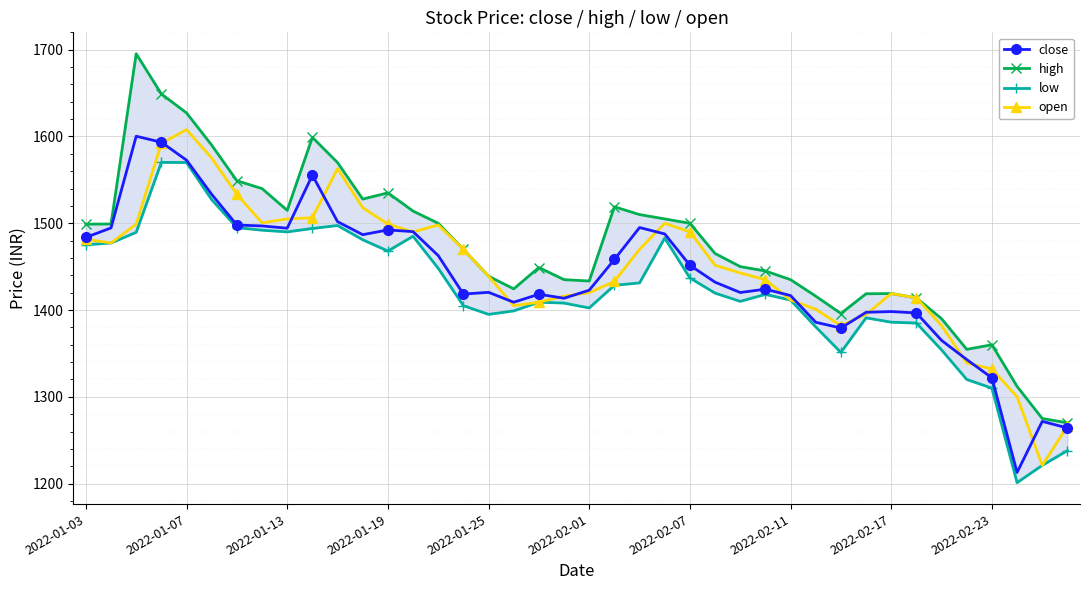

What are all the series names shown in the legend?

close, high, low, open